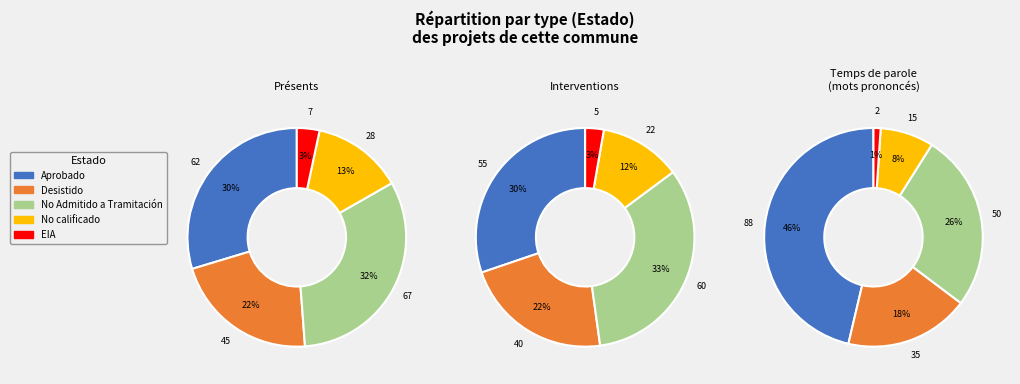

How many slices are in this pie chart?

5